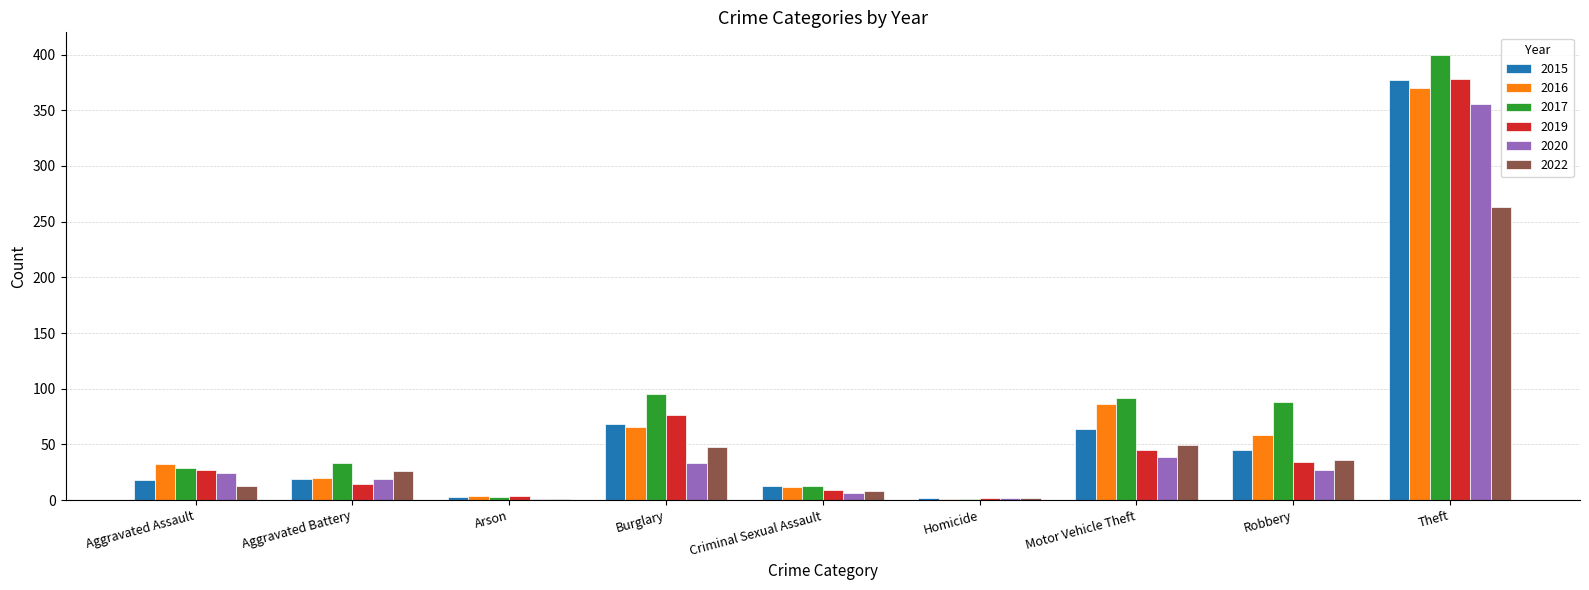

Is it true that 2017 equals 3 at Arson?

True